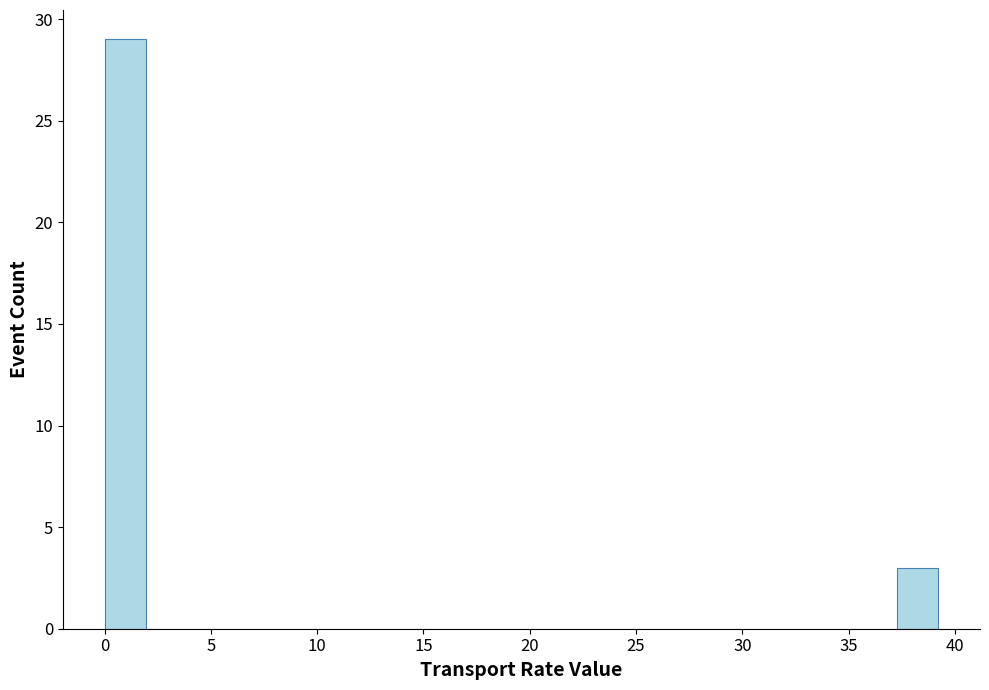

Read against the x-axis, roughly where is the centre of the tallest bar?

1.0